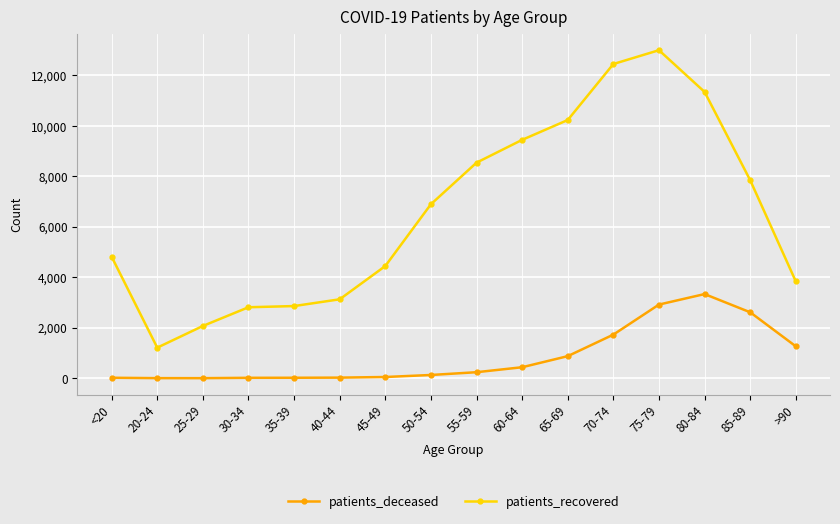

At which category is the sum across all series the highest?

75-79